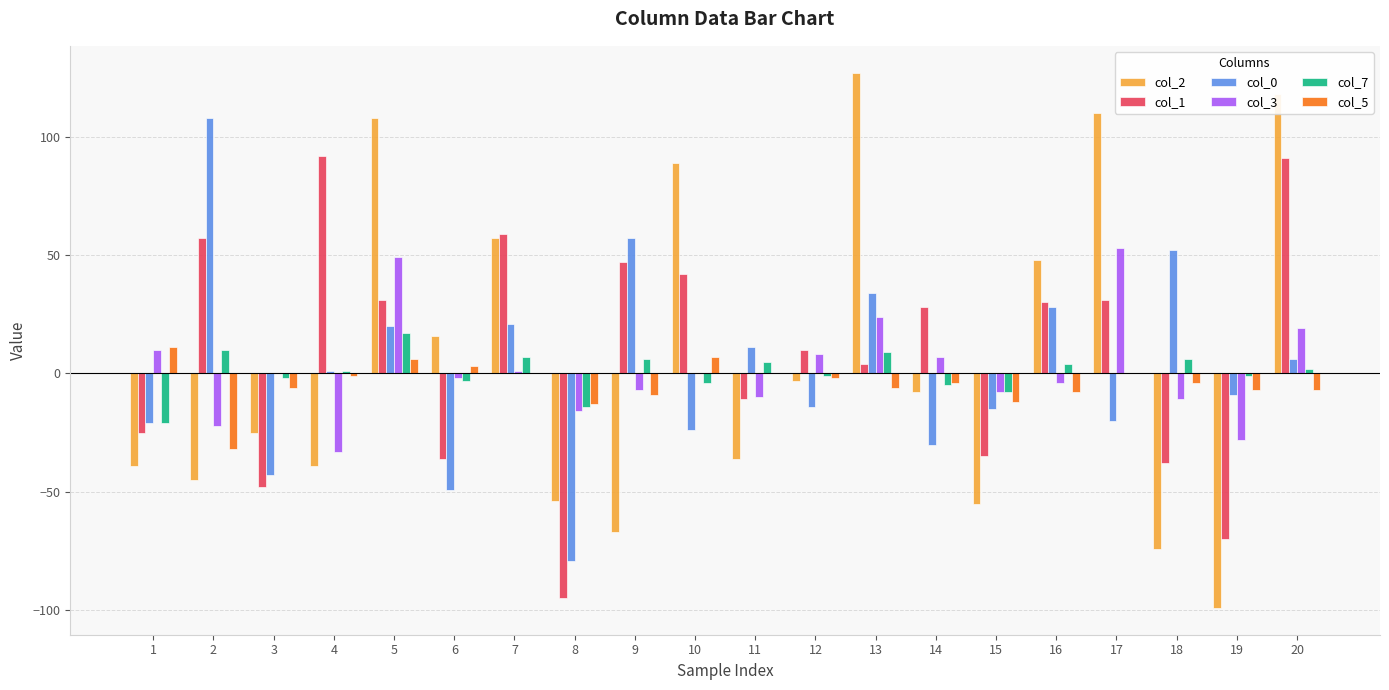

What is the maximum value for col_2?

127